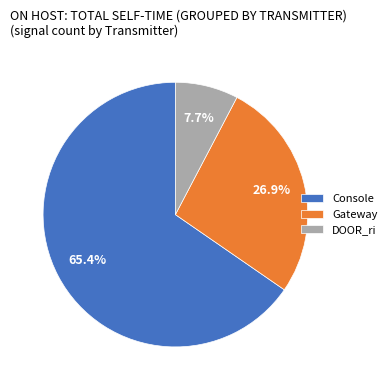

To the nearest percent, what is the average slice percentage?

33%